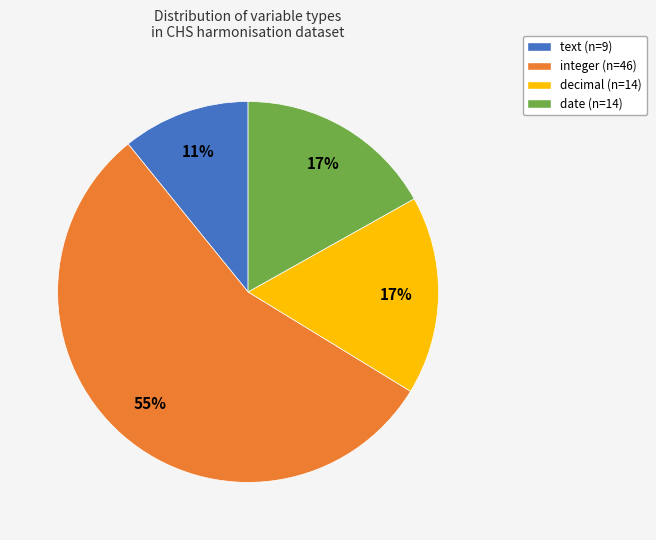

Is the sum of integer and decimal greater than half?

Yes